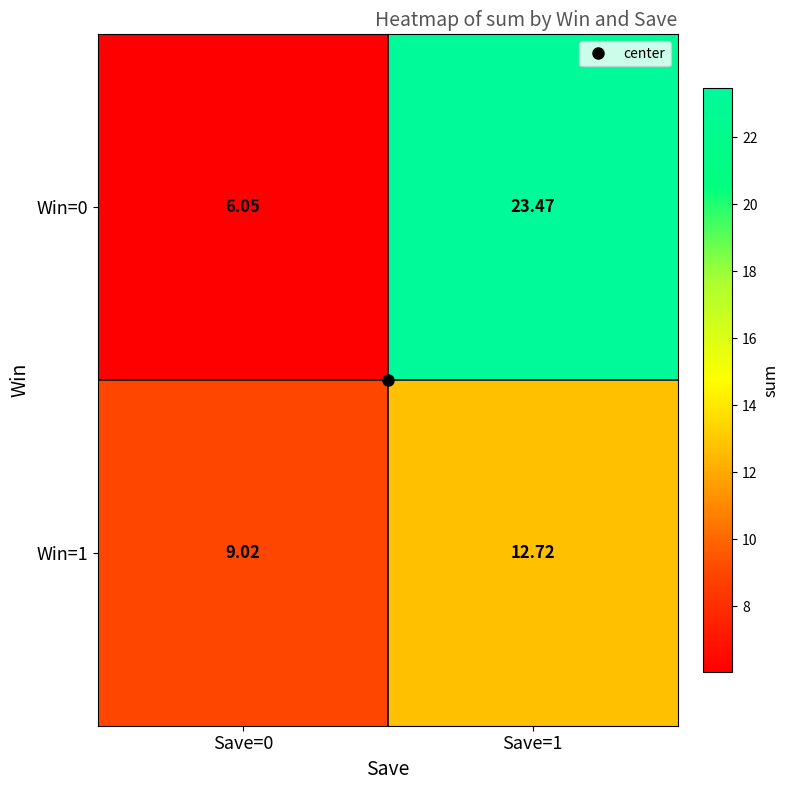

Is the value of Win=0 at Save=0 greater than the value of Win=1 at Save=0?

No